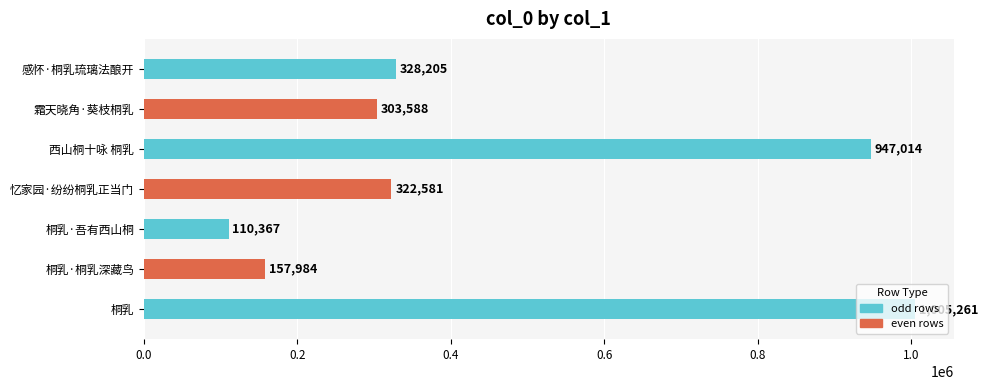

Where is the data nearest to the value 557814?

感怀·桐乳琉璃法酿开